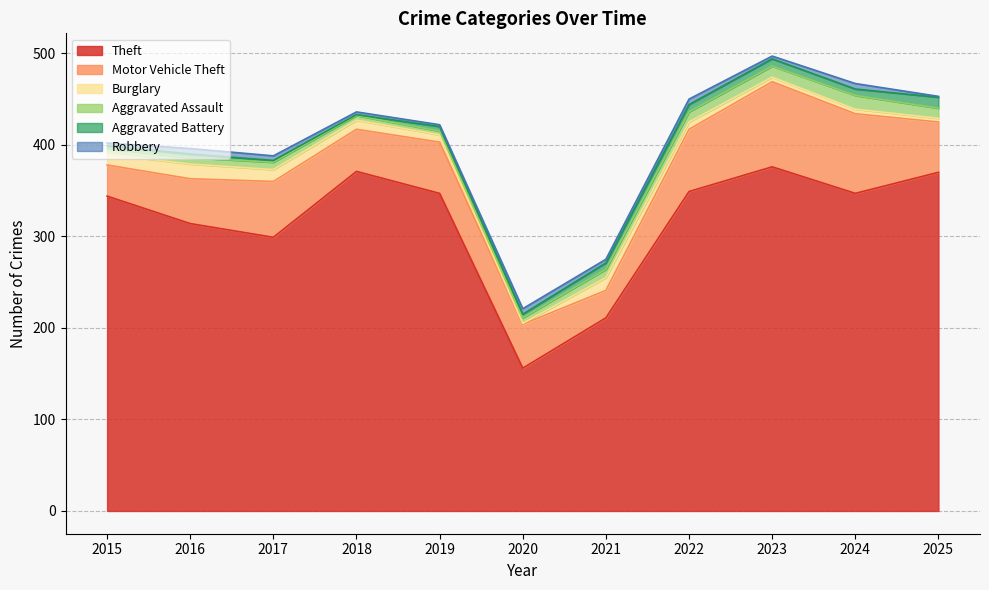

The Theft series shows 314 at 2016. True or false?

True